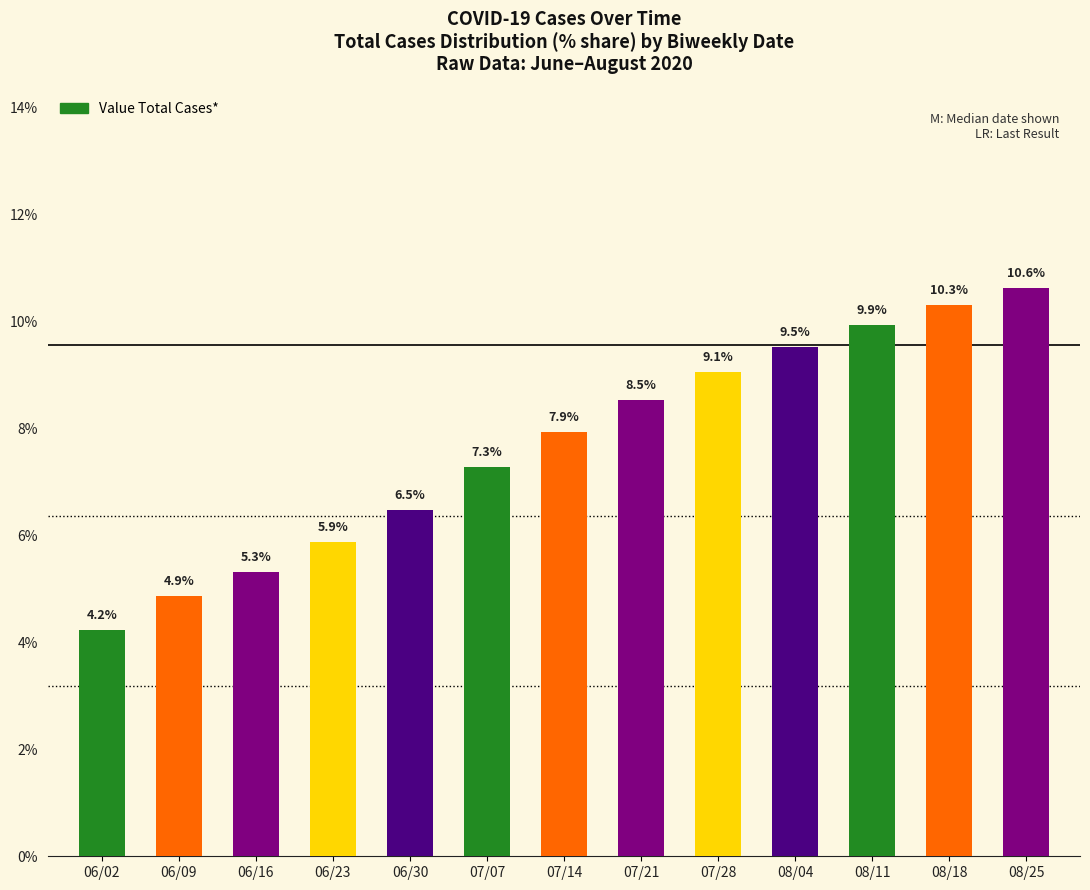

How many data points does each series have?

13